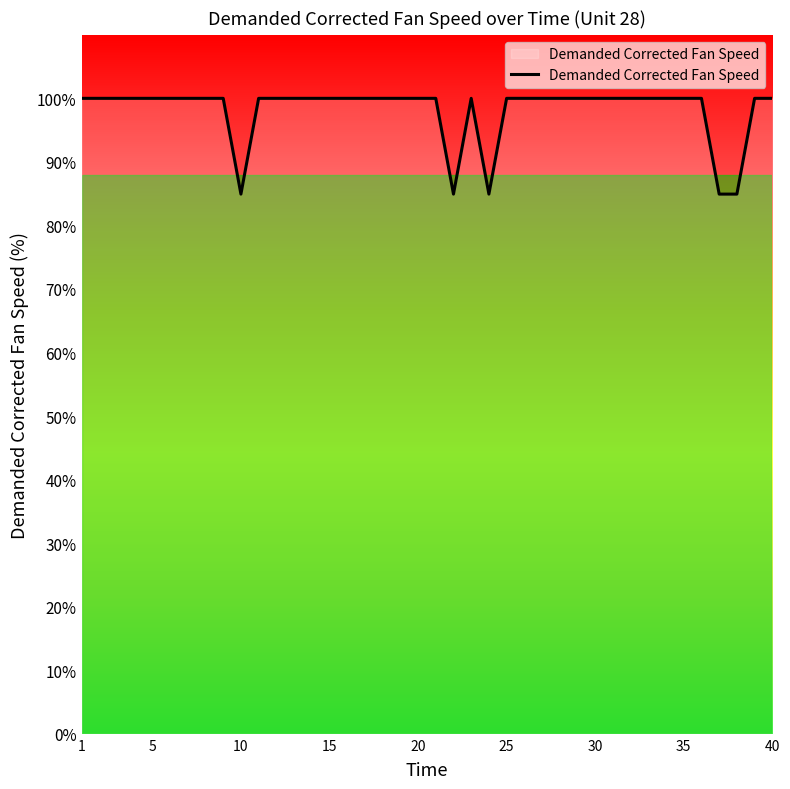

What is the greatest value displayed?

100.0